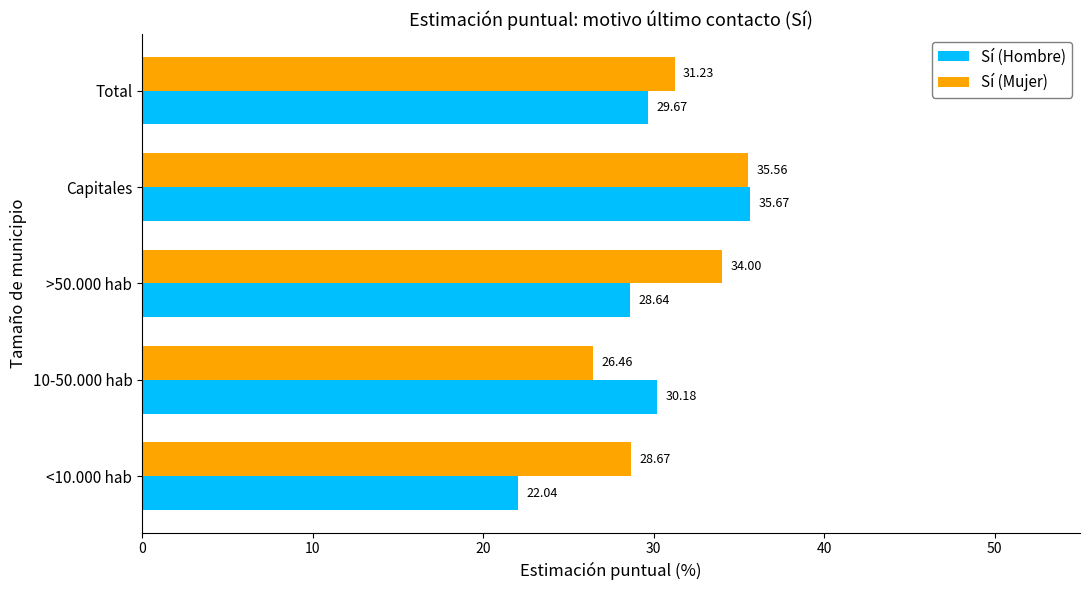

At how many categories does at least one series exceed 25?

5